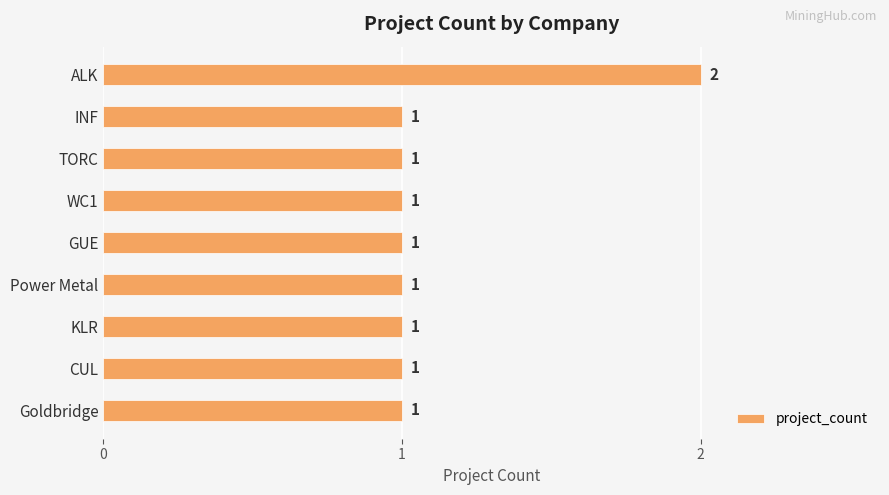

How many bars are there in total?

9